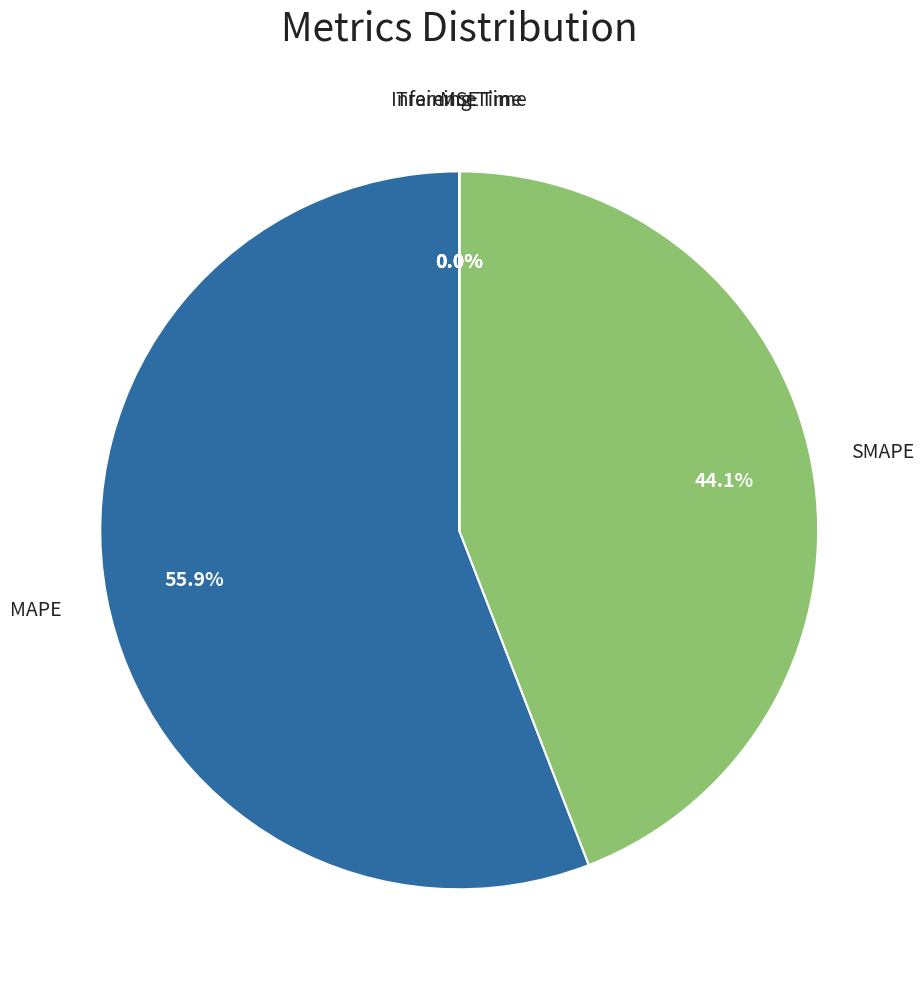

How many slices are in this pie chart?

5